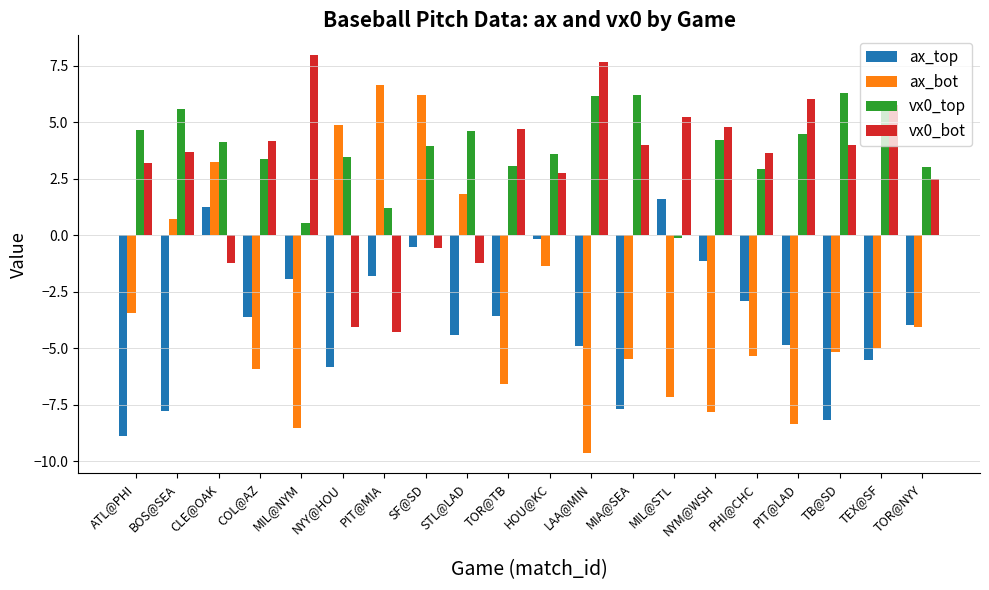

What are all the series names shown in the legend?

ax_top, ax_bot, vx0_top, vx0_bot